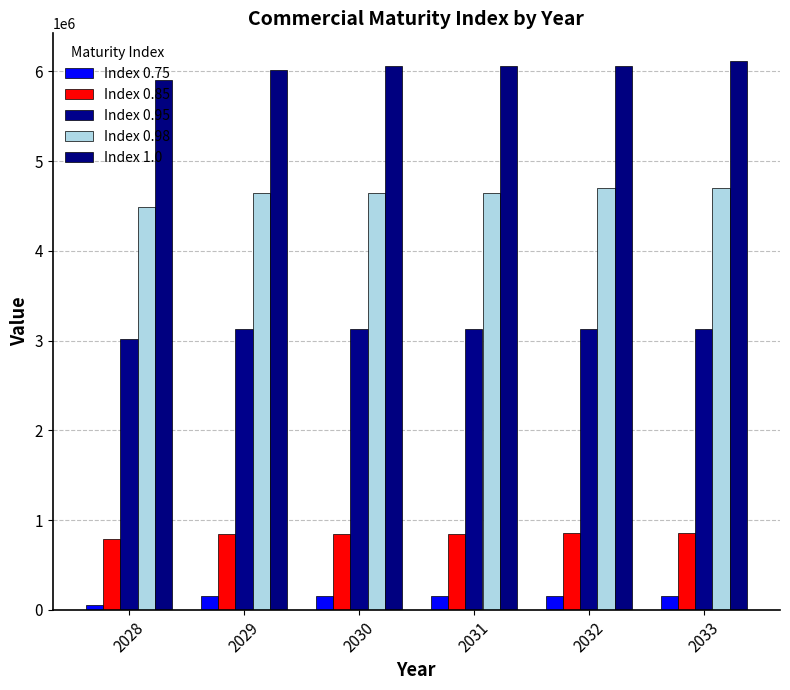

At which label does Index 0.95 reach its minimum?

2028